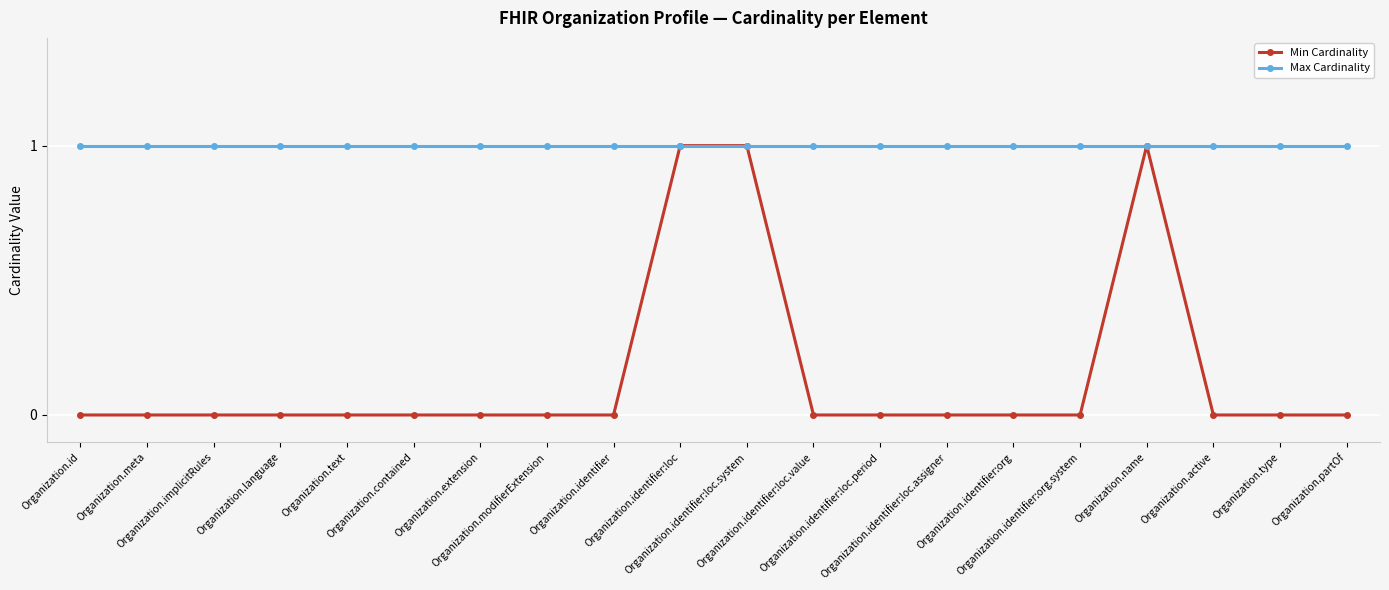

Reading left to right, transcribe all the data shown in this chart.

Min Cardinality: Organization.id=0	Organization.meta=0	Organization.implicitRules=0	Organization.language=0	Organization.text=0	Organization.contained=0	Organization.extension=0	Organization.modifierExtension=0	Organization.identifier=0	Organization.identifier:loc=1	Organization.identifier:loc.system=1	Organization.identifier:loc.value=0	Organization.identifier:loc.period=0	Organization.identifier:loc.assigner=0	Organization.identifier:org=0	Organization.identifier:org.system=0	Organization.name=1	Organization.active=0	Organization.type=0	Organization.partOf=0
Max Cardinality: Organization.id=1	Organization.meta=1	Organization.implicitRules=1	Organization.language=1	Organization.text=1	Organization.contained=1	Organization.extension=1	Organization.modifierExtension=1	Organization.identifier=1	Organization.identifier:loc=1	Organization.identifier:loc.system=1	Organization.identifier:loc.value=1	Organization.identifier:loc.period=1	Organization.identifier:loc.assigner=1	Organization.identifier:org=1	Organization.identifier:org.system=1	Organization.name=1	Organization.active=1	Organization.type=1	Organization.partOf=1